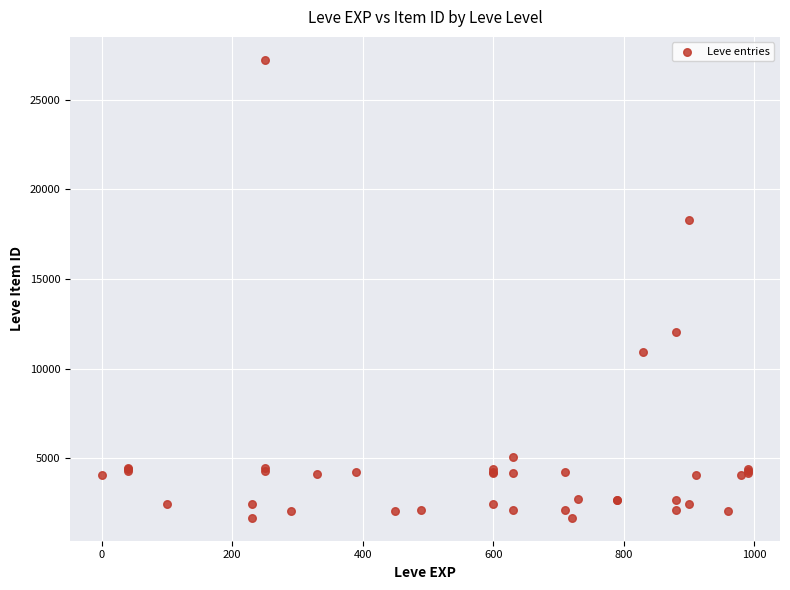

What Y value in the scatter plot is closest to 14448?

12018